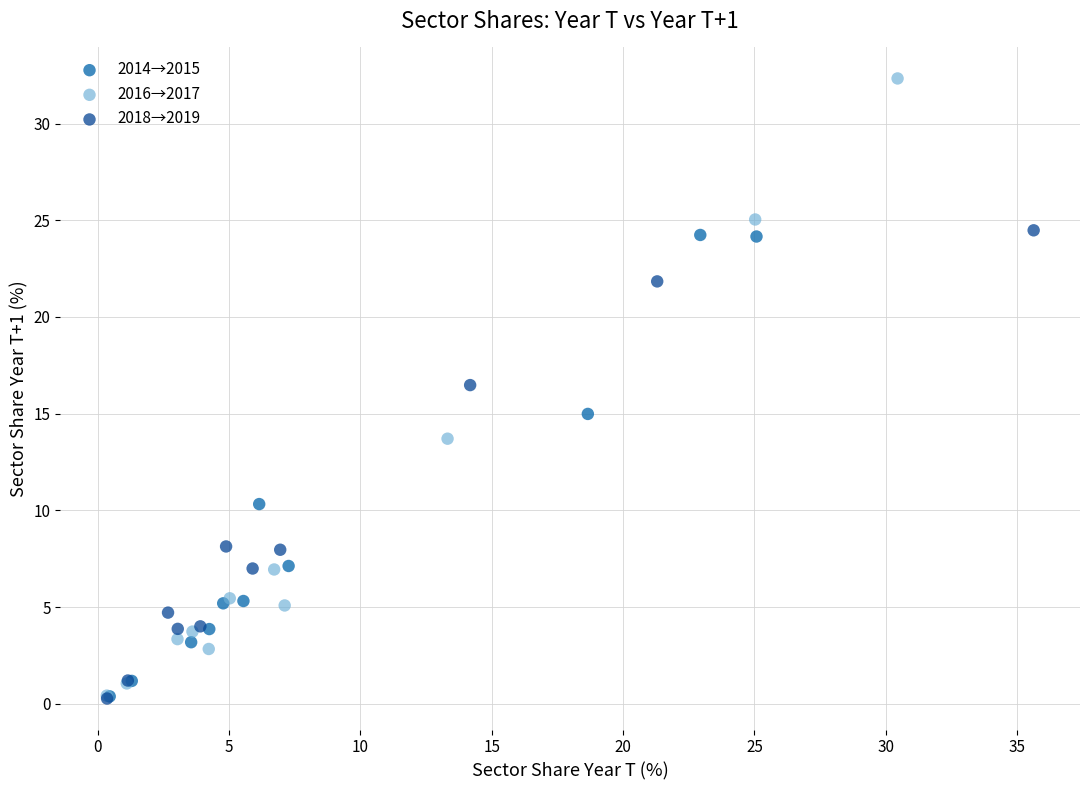

Which series contains the highest Y value?

2016→2017